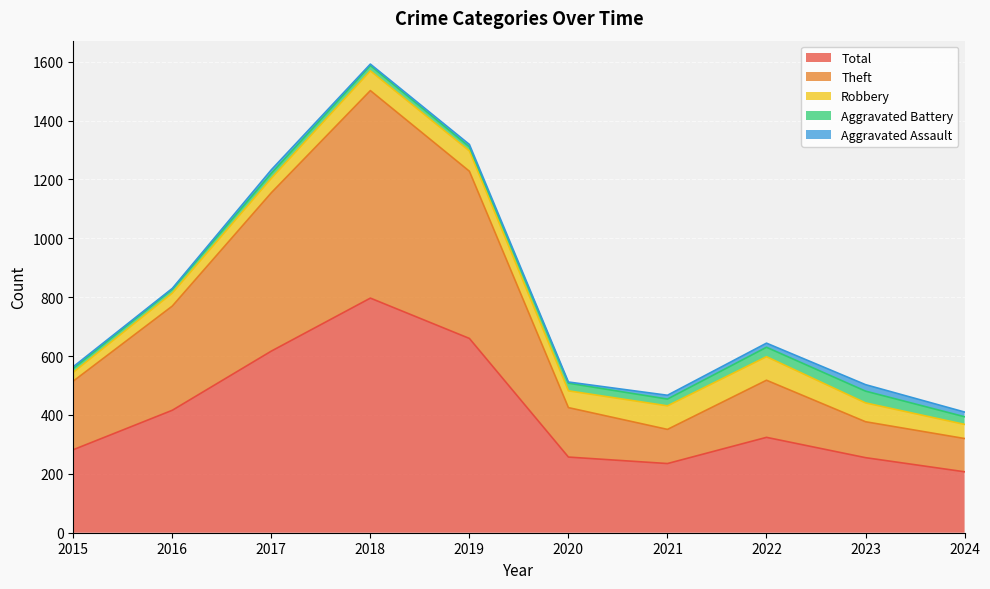

Reading left to right, list all the values displayed in this chart.

Robbery: 2015=30	2016=44	2017=49	2018=67	2019=69	2020=57	2021=80	2022=80	2023=64	2024=48
Theft: 2015=233	2016=354	2017=538	2018=705	2019=568	2020=168	2021=116	2022=194	2023=122	2024=113
Aggravated Assault: 2015=6	2016=3	2017=12	2018=5	2019=8	2020=4	2021=13	2022=14	2023=22	2024=16
Aggravated Battery: 2015=13	2016=13	2017=17	2018=18	2019=14	2020=26	2021=23	2022=32	2023=40	2024=26
Total: 2015=282	2016=416	2017=617	2018=797	2019=660	2020=257	2021=235	2022=324	2023=255	2024=207